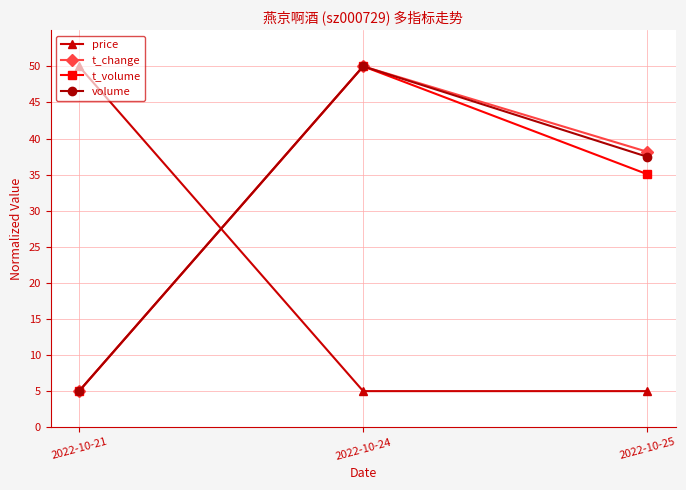

The price series shows 5.0 at 2022-10-25. True or false?

True